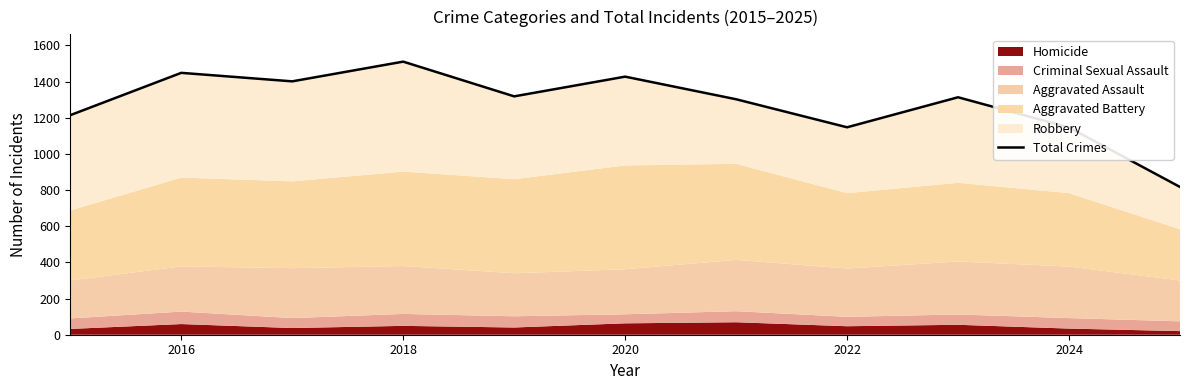

Reading left to right, what are all the values shown in this chart?

1214	1448	1401	1510	1318	1427	1302	1147	1313	1146	817